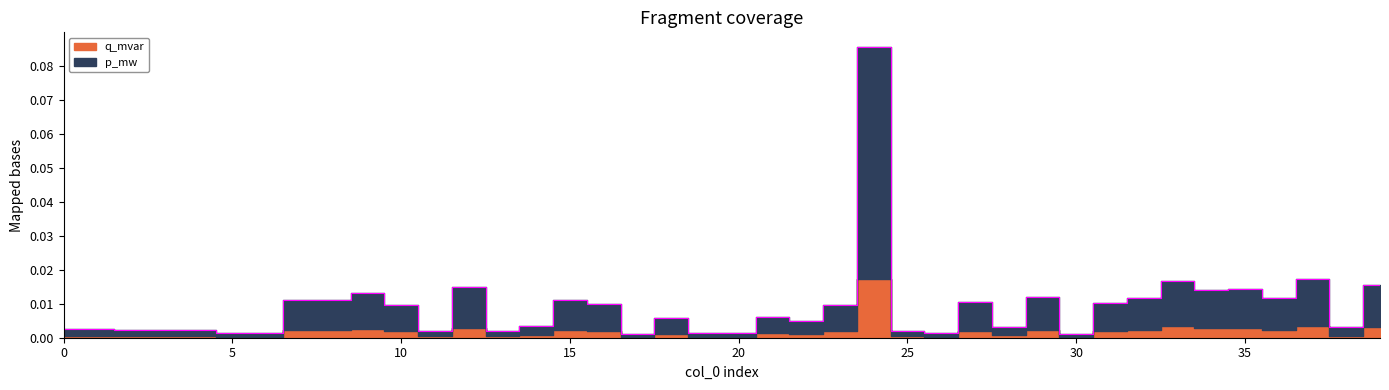

Does the chart have visible grid lines?

No